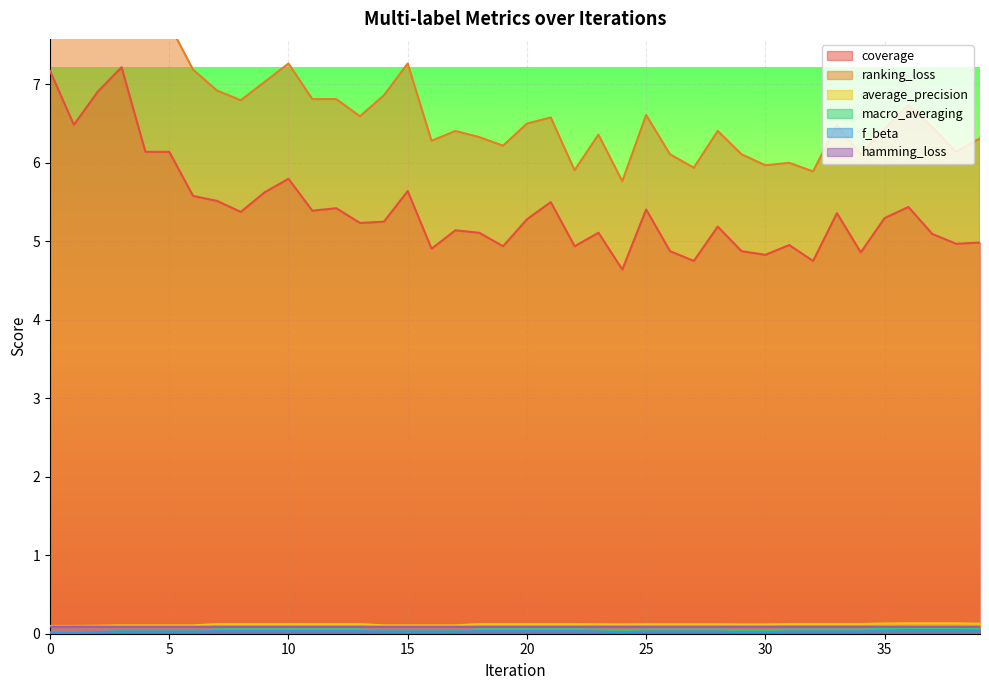

What are all the series names shown in the legend?

coverage, ranking_loss, average_precision, macro_averaging, f_beta, hamming_loss